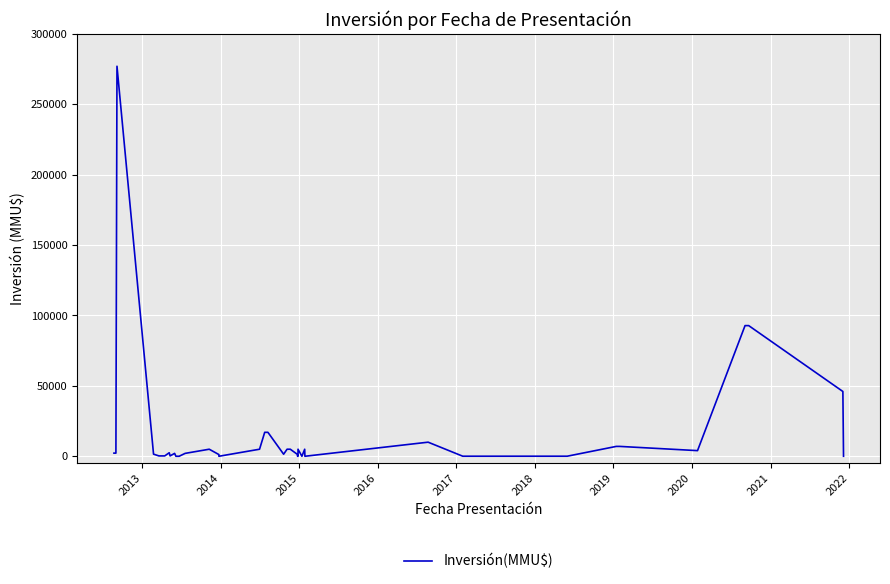

The value at 15 is 1064. True or false?

False